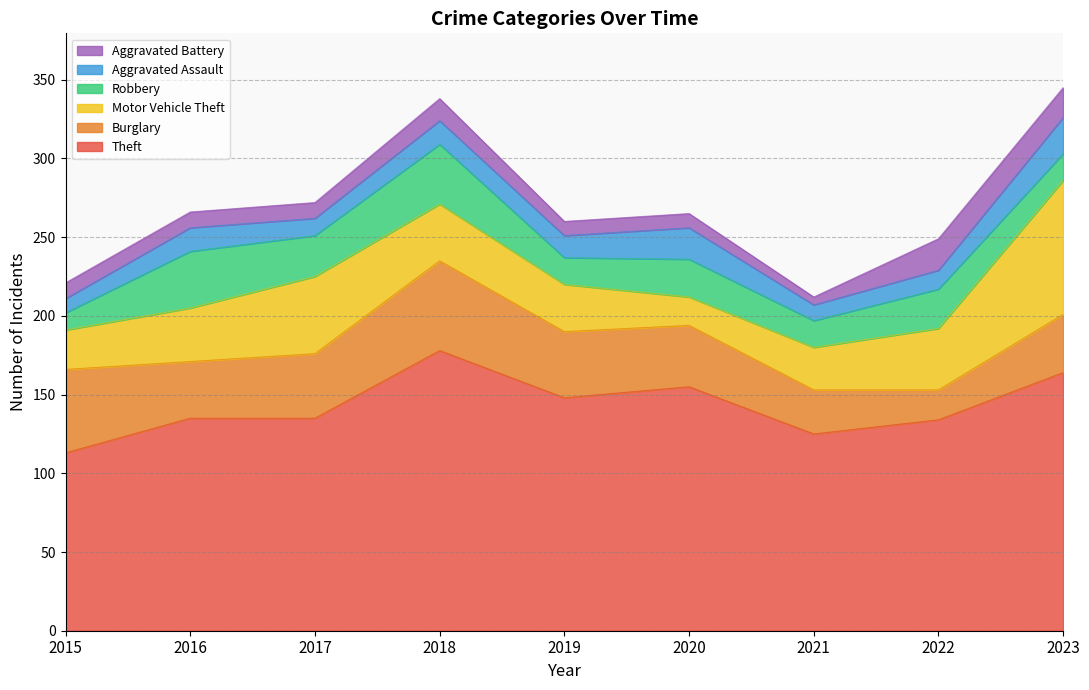

At which category is the sum across all series the highest?

2023